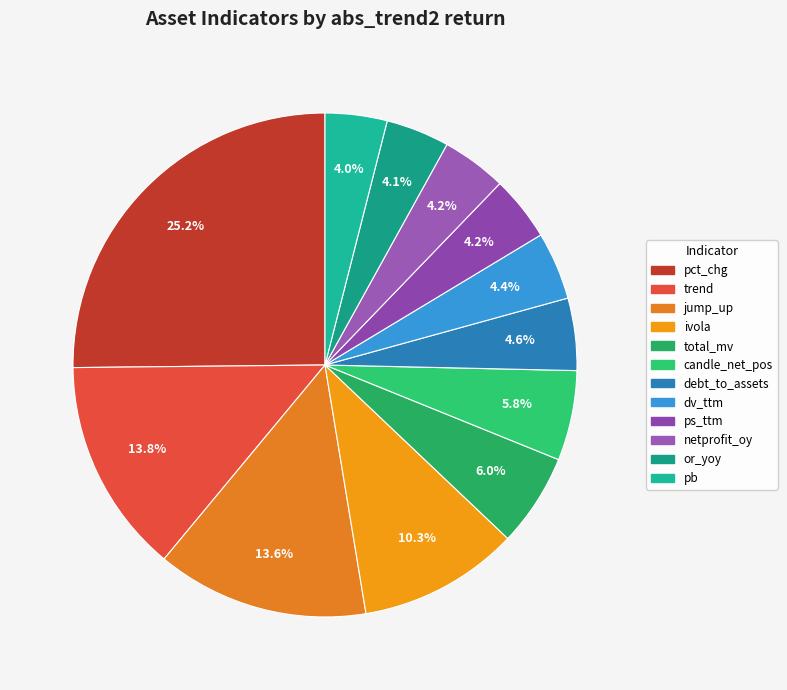

To the nearest percent, what is the difference between the largest and smallest slice percentages?

21%